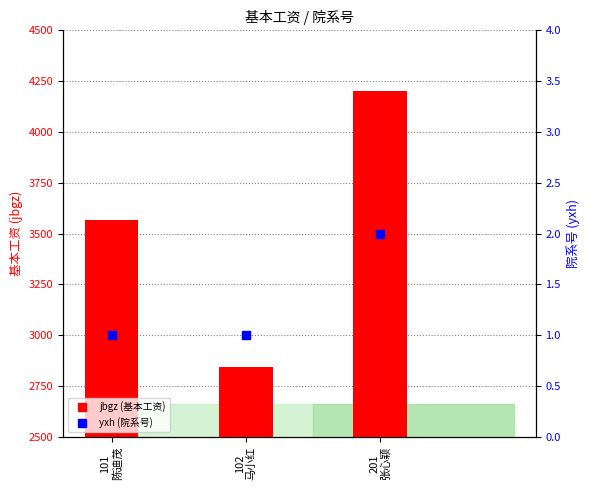

At which category is the sum across all series the highest?

201
张心颖